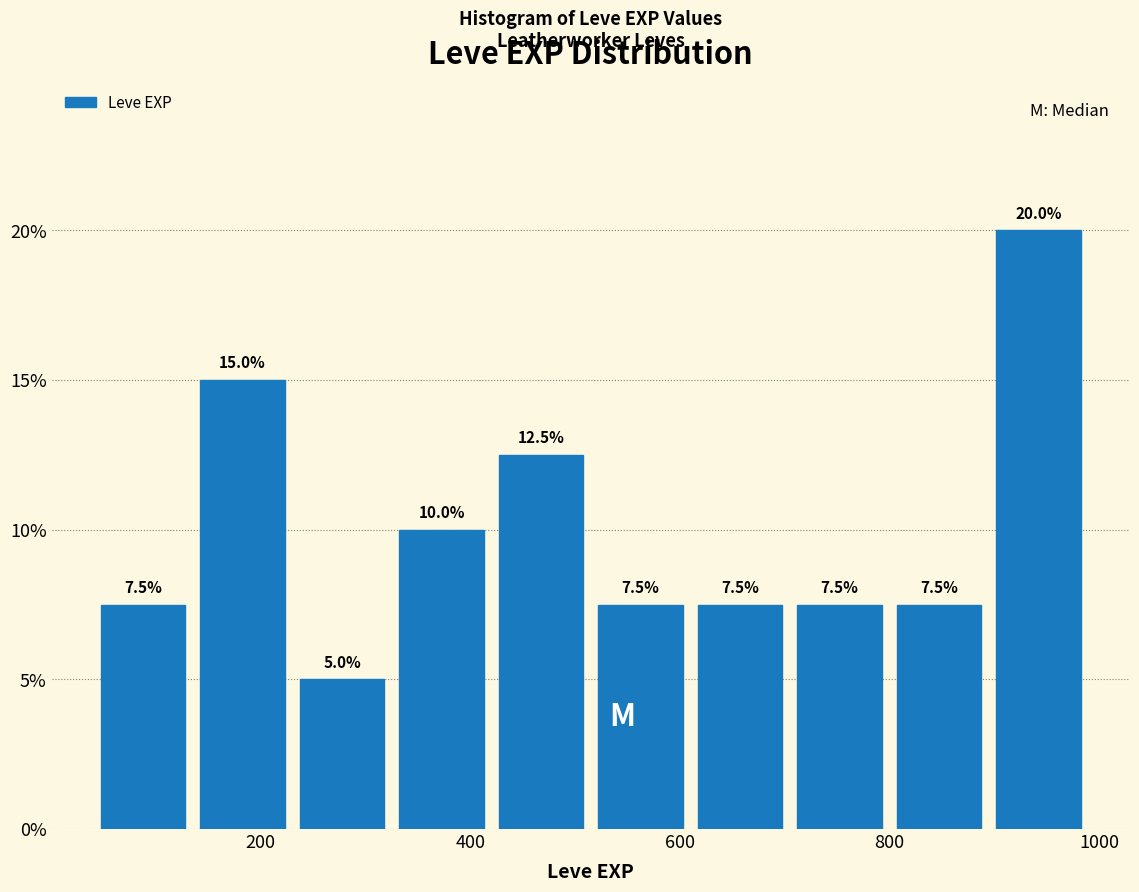

What is the height of the bar covering 515 to 610 on the x-axis? The bar edges are not printed on the chart, so give them approximately, as read against the axis.

7.5